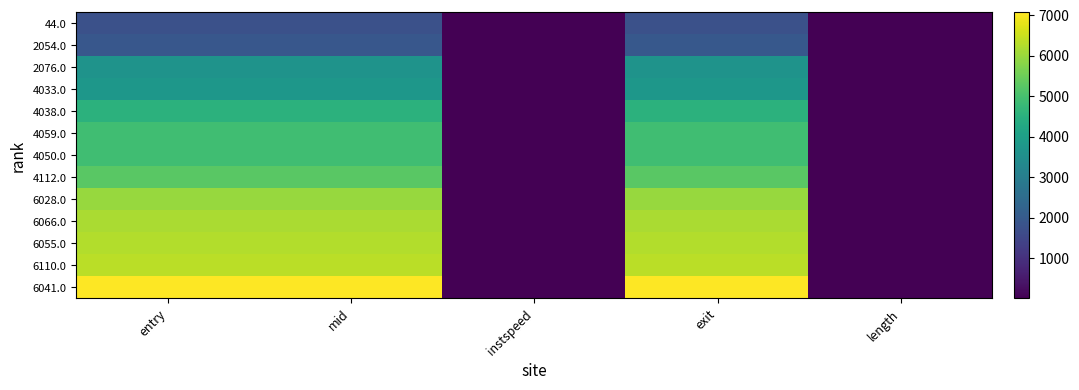

What is the total value across all series at exit?

62588.4